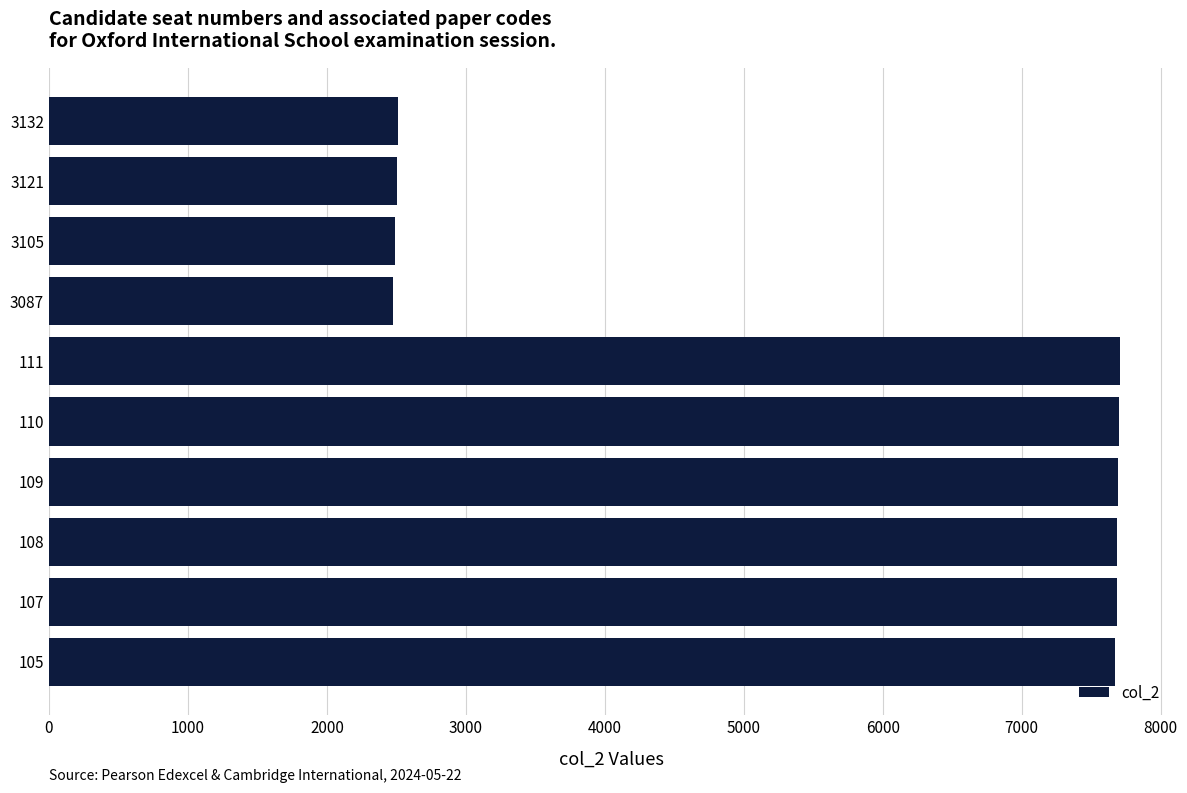

At which label is the value closest to 5092?

3132